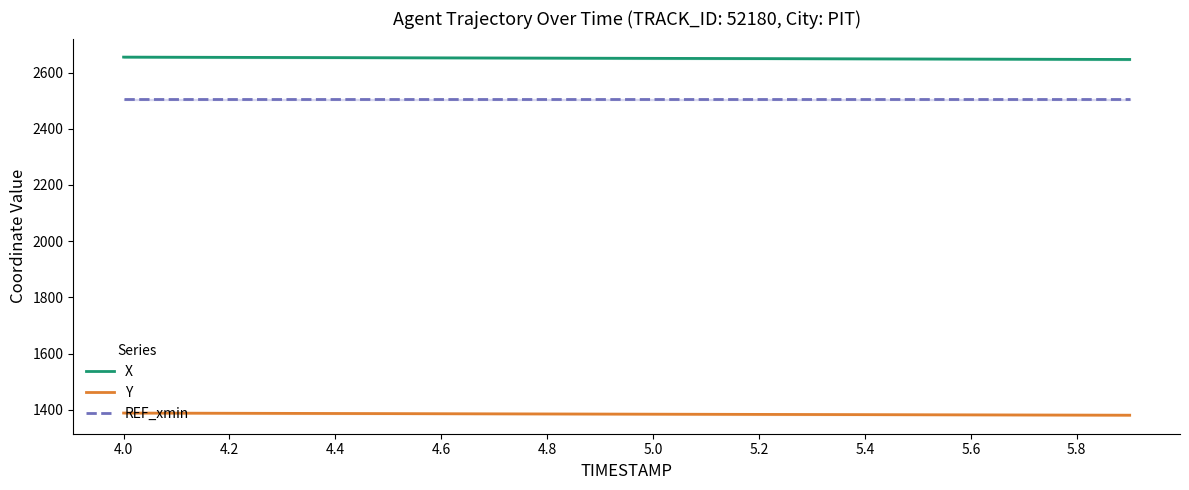

True or false: REF_xmin and X intersect in this chart.

False